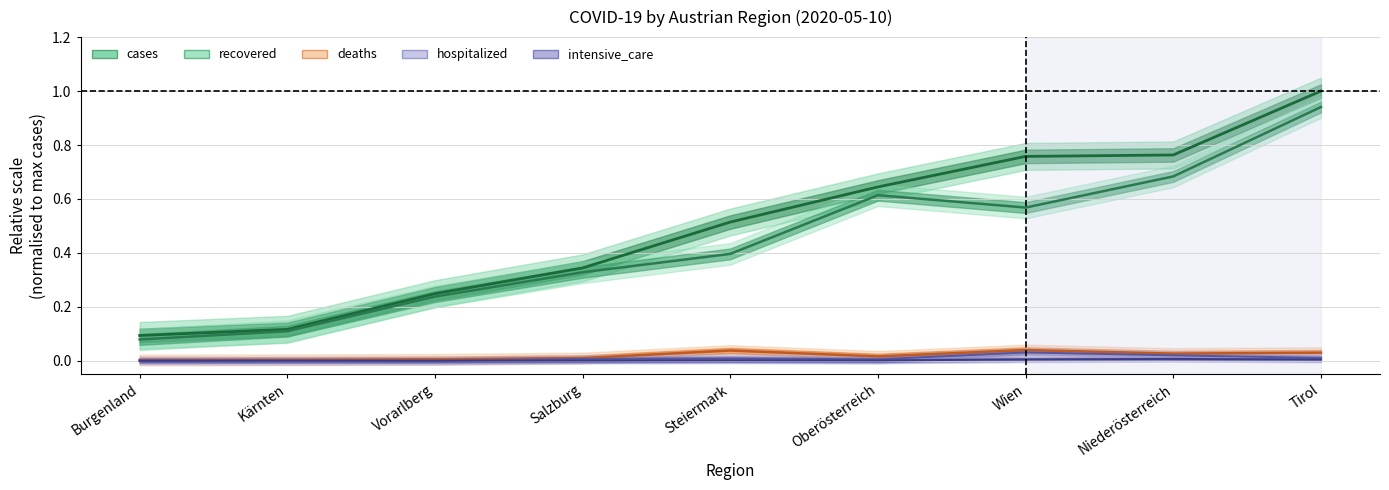

Is the value of deaths at Niederösterreich greater than the value of intensive_care at Tirol?

Yes